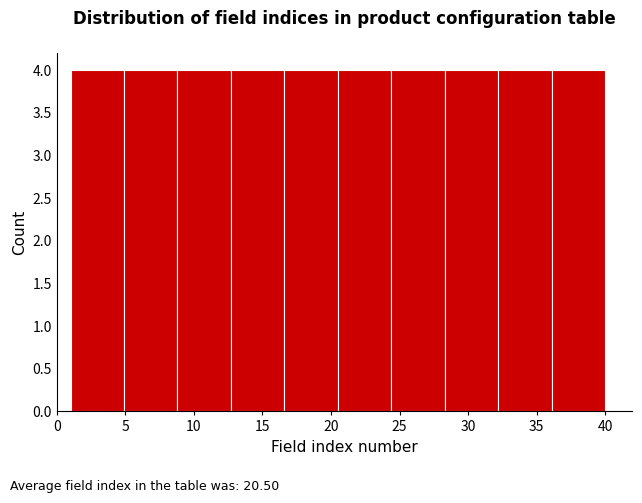

Reading left to right, list every bar in this chart as the range it spans on the x-axis followed by its height. Neither the bar edges nor the heights are printed on the chart, so give them approximately, as read against the axes.

1.0 to 4.9: 4
4.9 to 8.8: 4
8.8 to 12.7: 4
12.7 to 16.6: 4
16.6 to 20.5: 4
20.5 to 24.4: 4
24.4 to 28.3: 4
28.3 to 32.2: 4
32.2 to 36.1: 4
36.1 to 40.0: 4